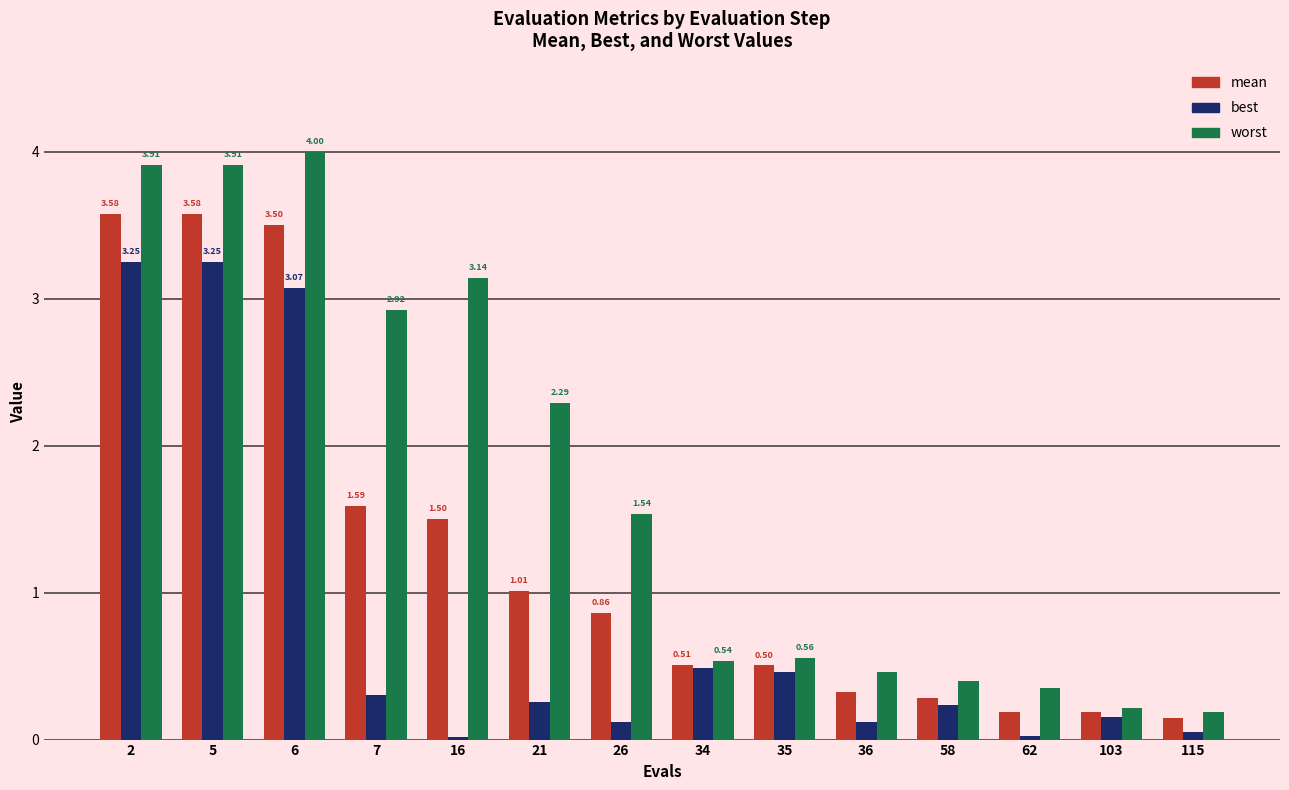

Which series has the widest spread of values?

worst